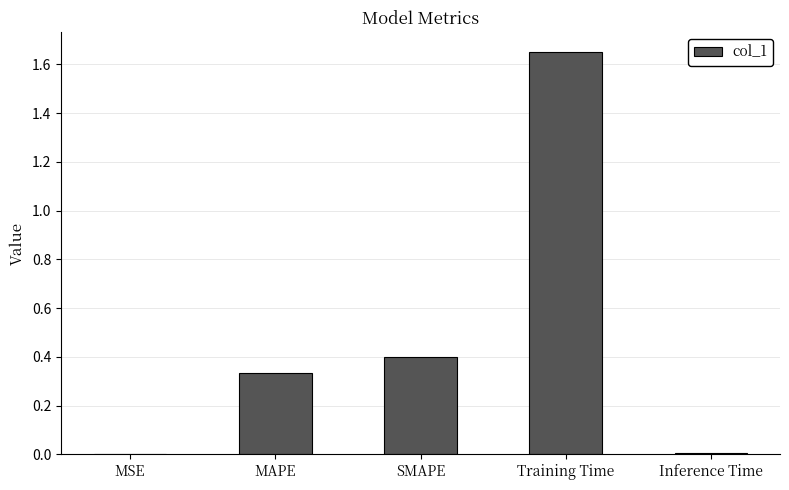

The chart shows a value of 0.1 at MAPE. True or false?

False